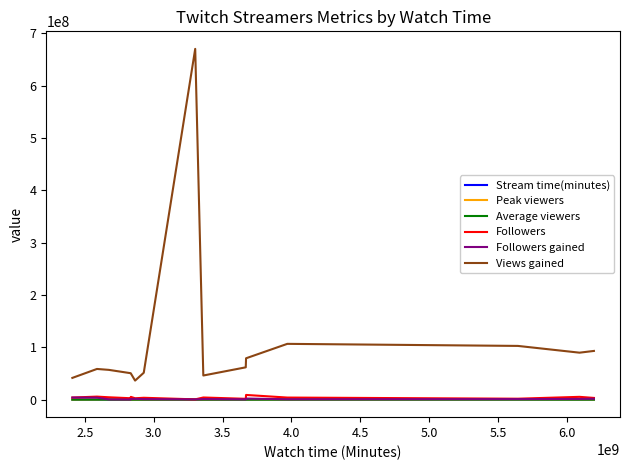

What is the difference between the maximum and minimum values in the Stream time(minutes) series?

477165